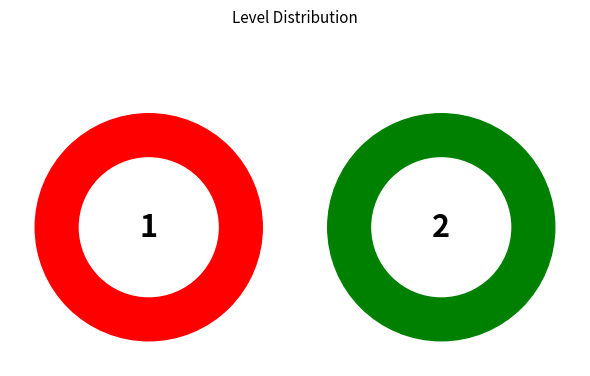

What percentage is the 1 slice, to the nearest percent?

33%